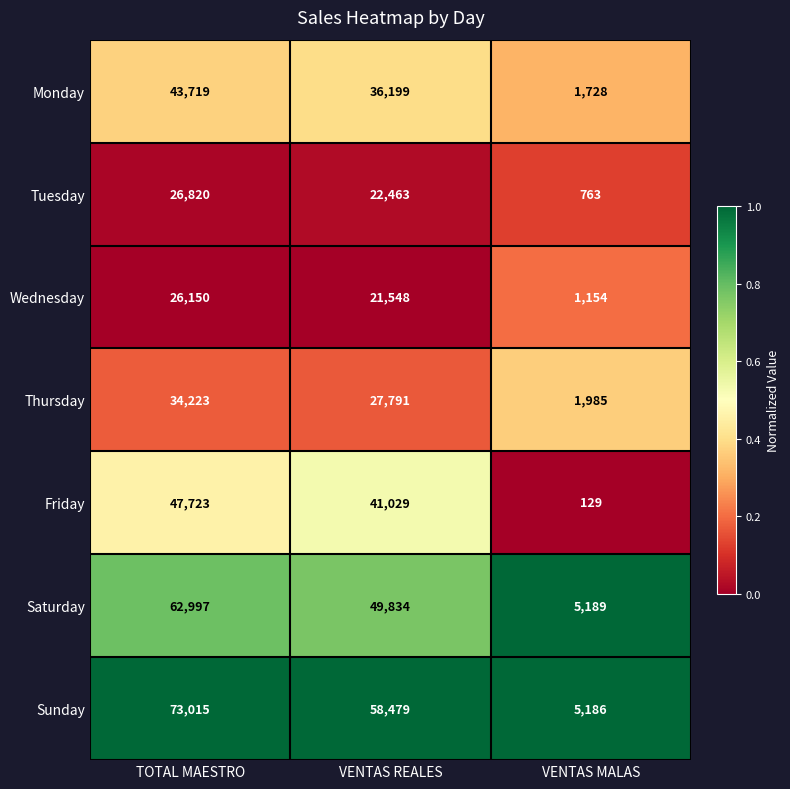

What is the total value across all series at VENTAS MALAS?

16134